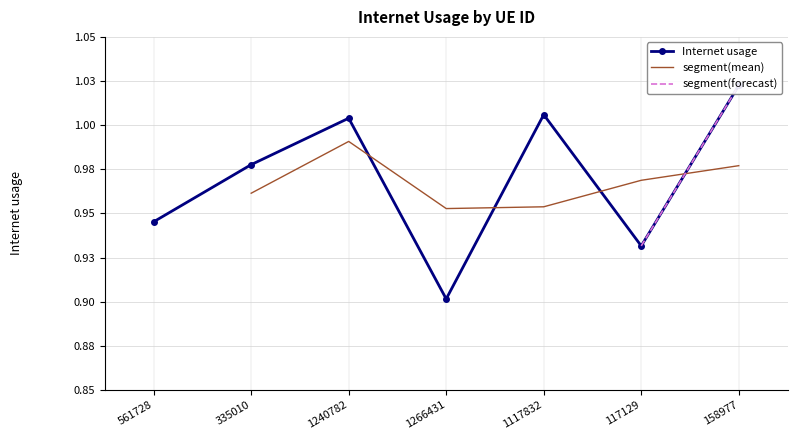

Reading right to left, what are all the values shown in this chart?

158977=1.0	117129=0.9	1117832=1.0	1266431=0.9	1240782=1.0	335010=1.0	561728=0.9